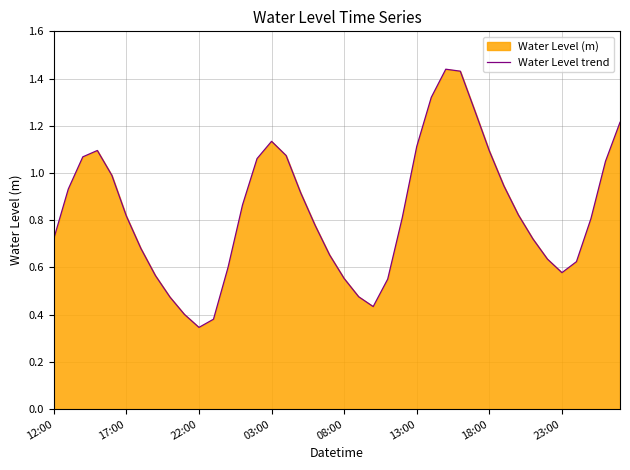

Is it true that the value at 21 is 0.2?

False